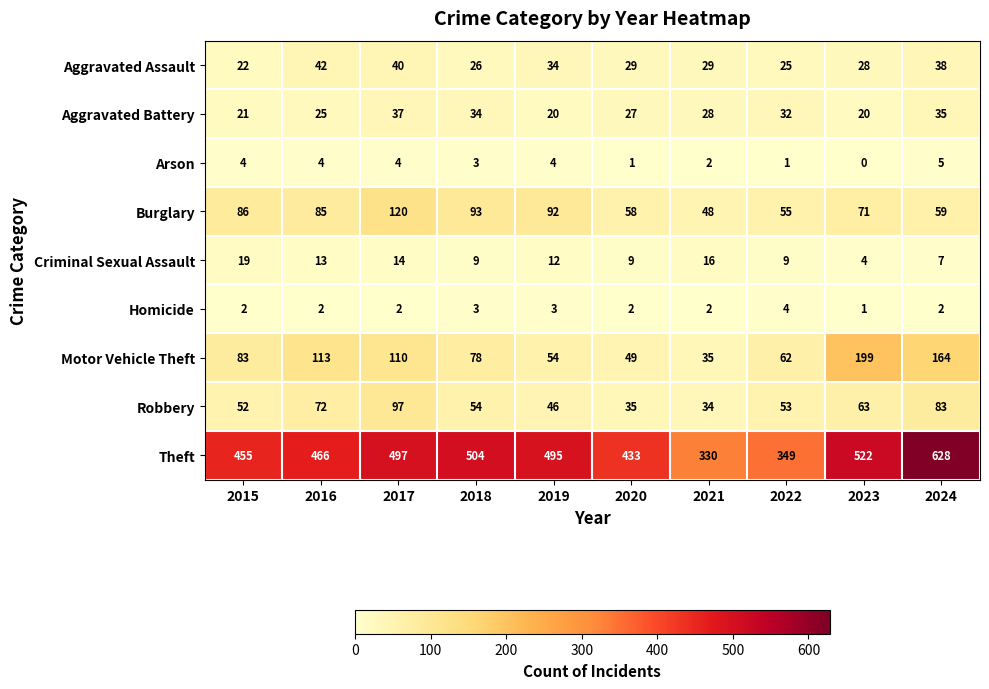

Between 2017 and 2024, which series saw the biggest shift?

Theft